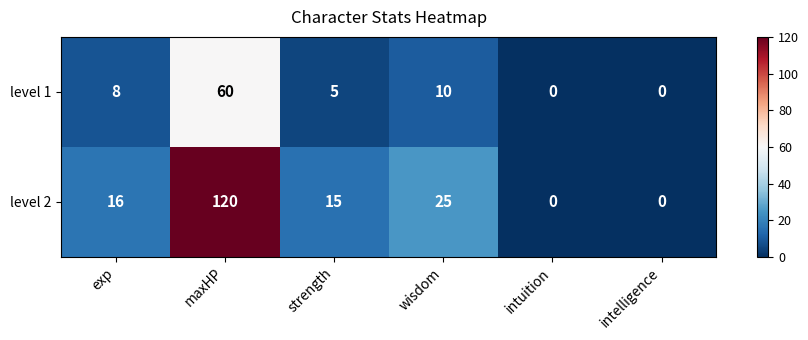

What is the sum of all level 1 values?

83